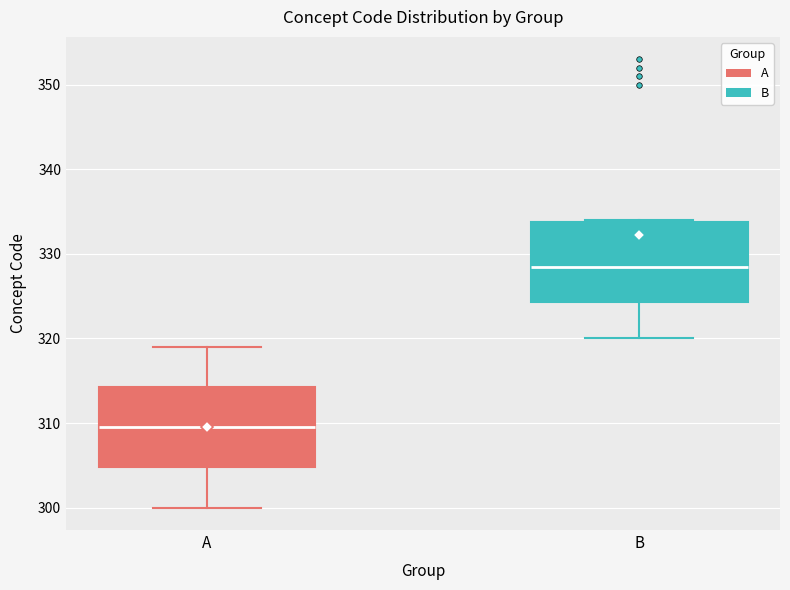

Reading left to right, transcribe this box plot: for each box, give where its median line is, the range the box spans, and where its two whiskers end, as read against the y-axis. The values are not printed on the chart, so give them approximately, as read against the axis.

A: median 310, box 305 to 314, whiskers 300 to 319
B: median 329, box 324 to 334, whiskers 320 to 334